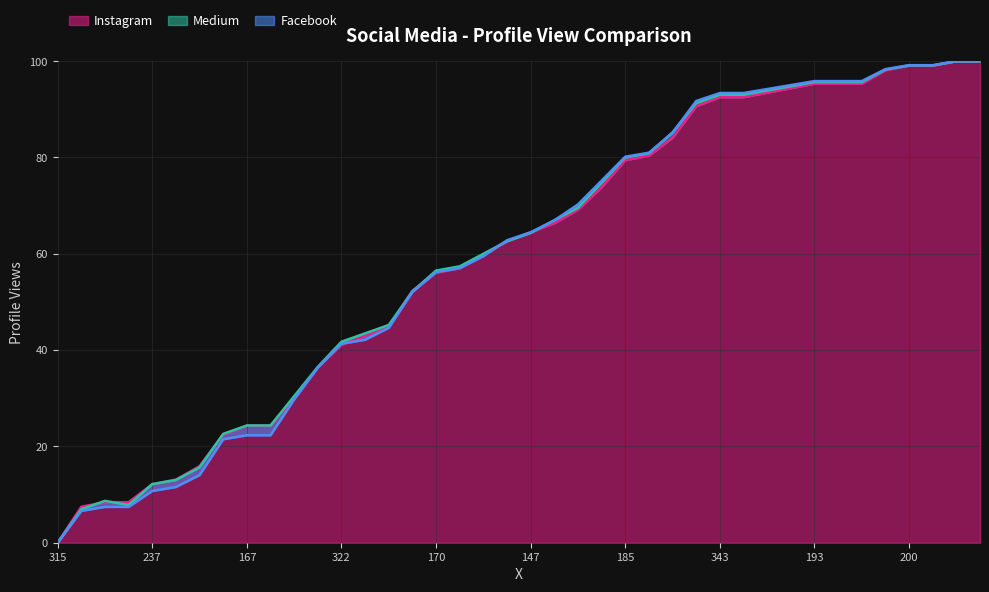

How many data points in Series A are less than 64?

20